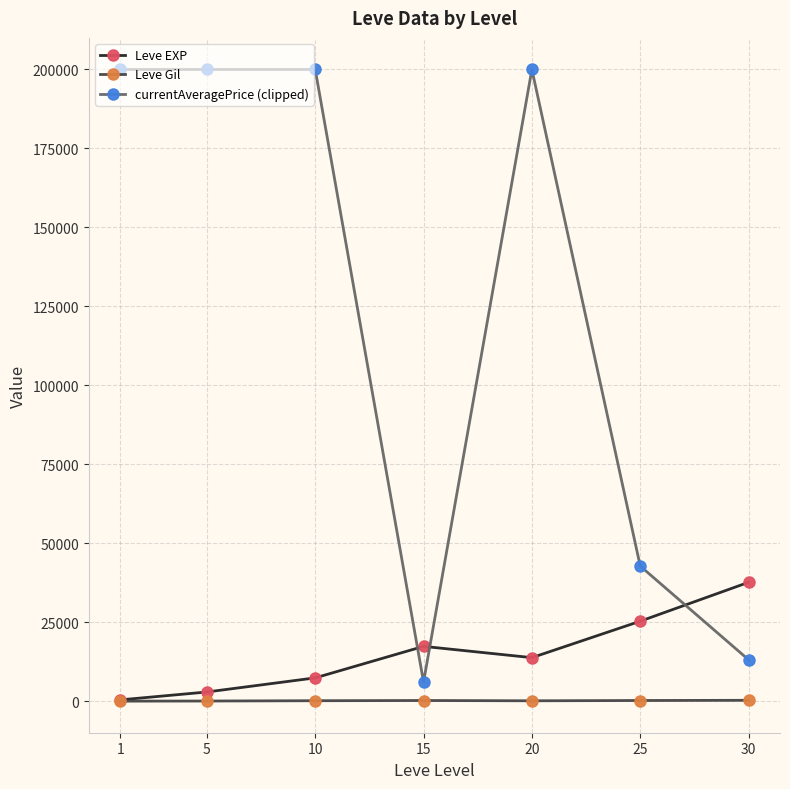

What is the value of the currentAveragePrice (clipped) point at the 2nd from the left?

200000.0